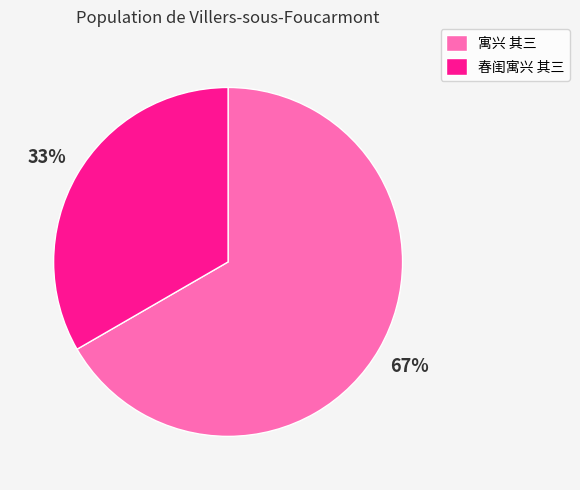

To the nearest percent, what is the combined percentage of 寓兴 其三 and 春闺寓兴 其三?

100%